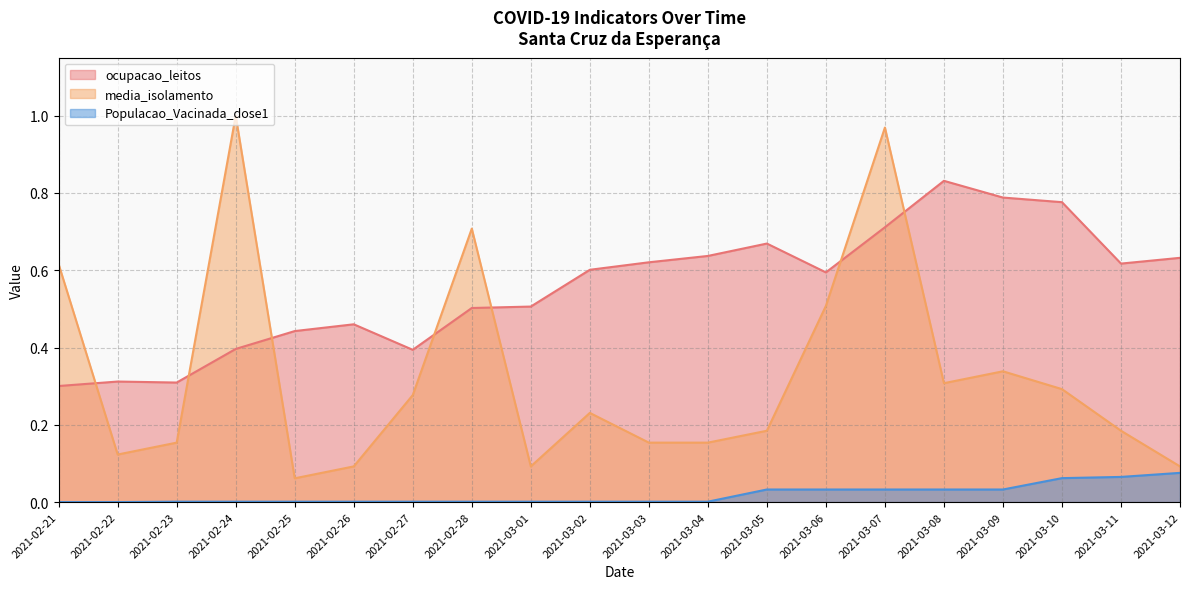

True or false: ocupacao_leitos has a value of 0.3 at 2021-02-21.

True